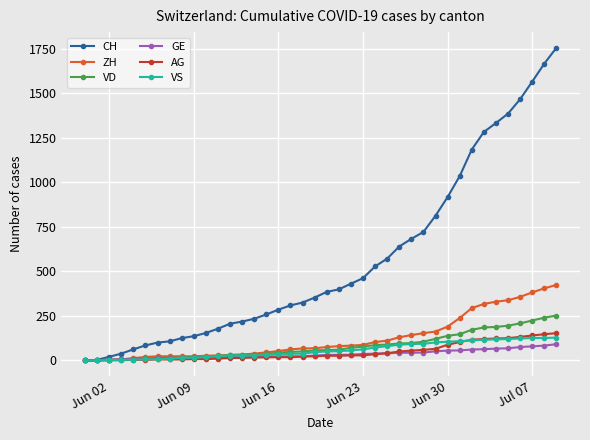

Which series has the largest total across all categories?

CH